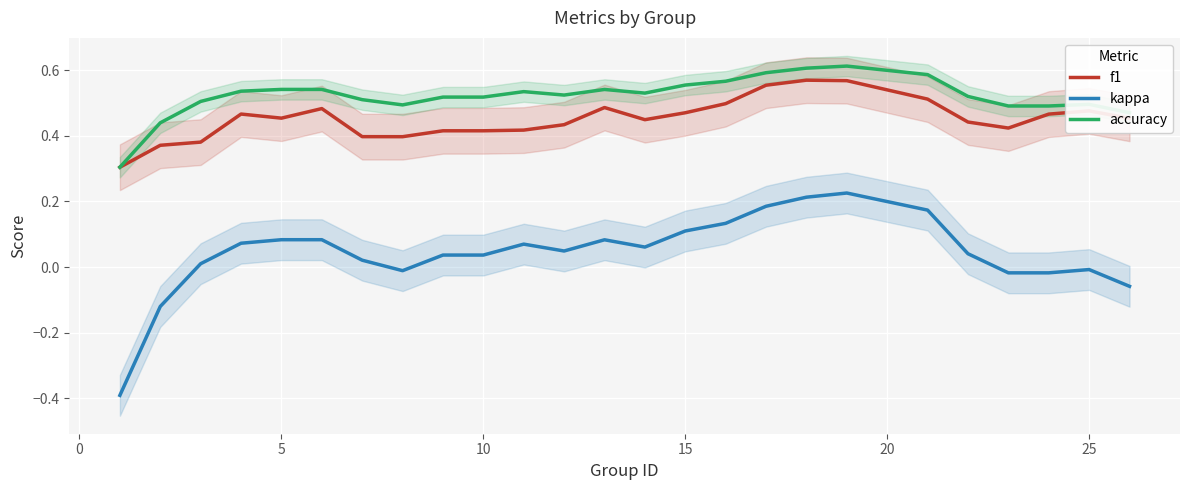

True or false: kappa and f1 intersect in this chart.

False